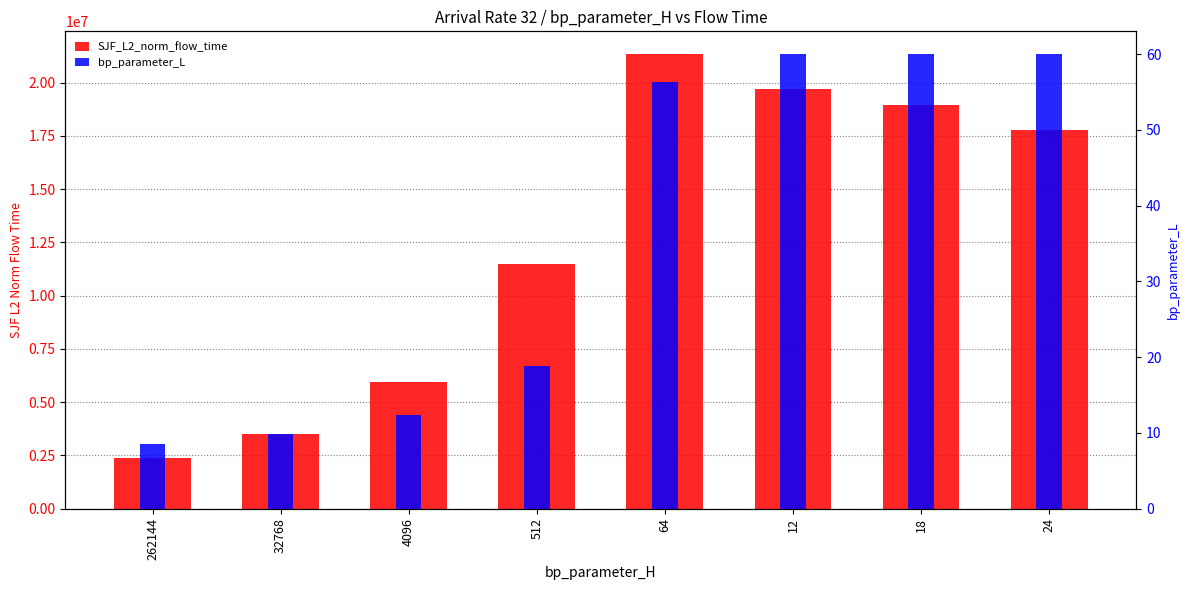

Rank the series by their maximum value, from lowest to highest.

bp_parameter_L, SJF_L2_norm_flow_time